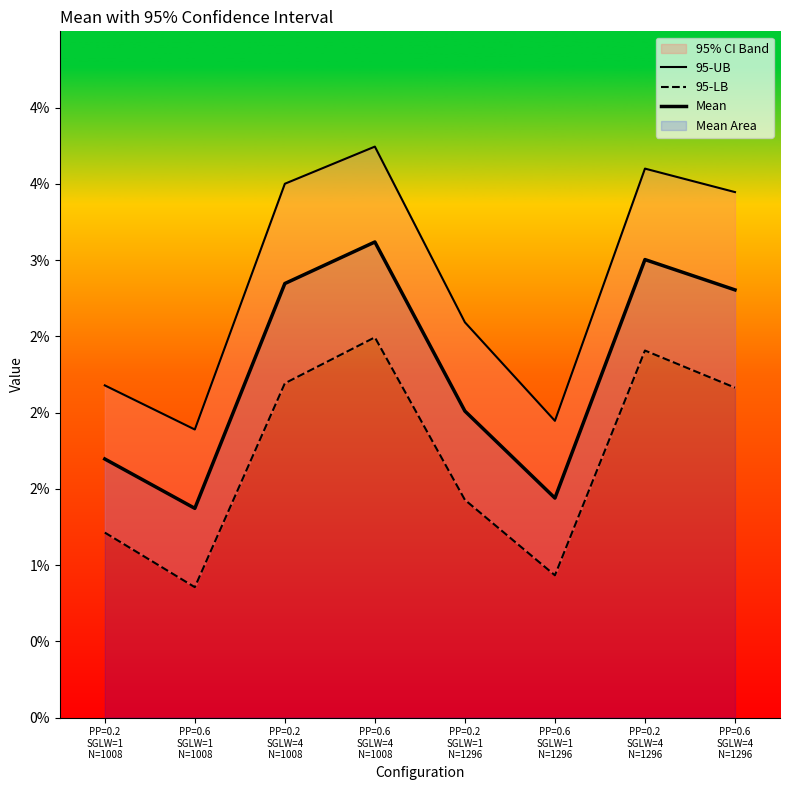

At which label is Mean closest to 0?

PP=0.6
SGLW=1
N=1008